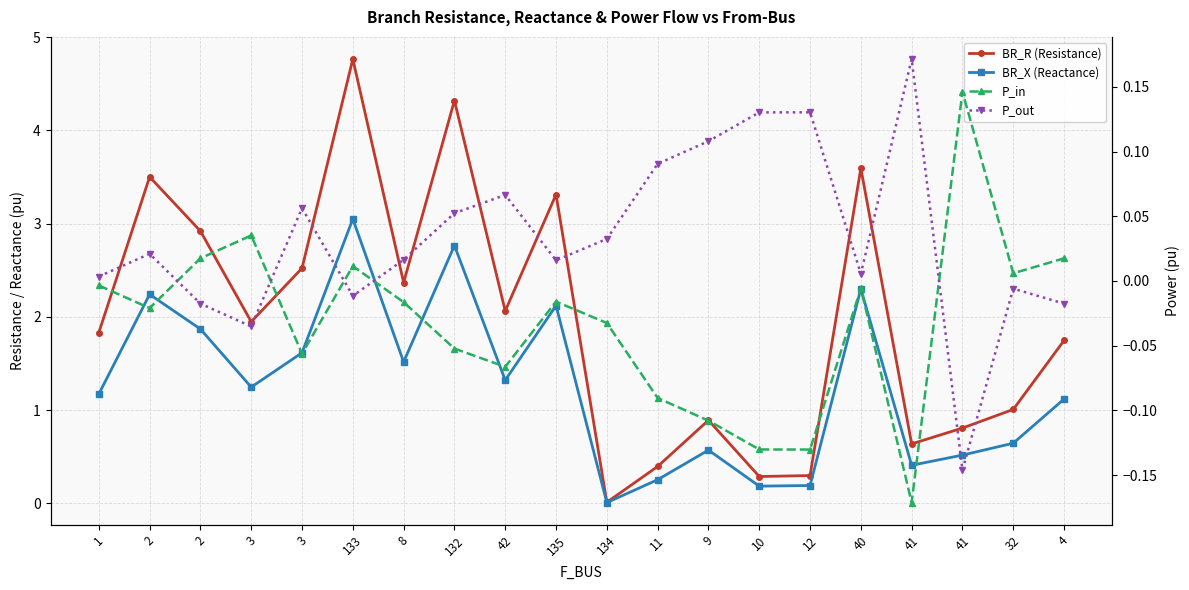

True or false: P_in and BR_X (Reactance) cross at least once.

False